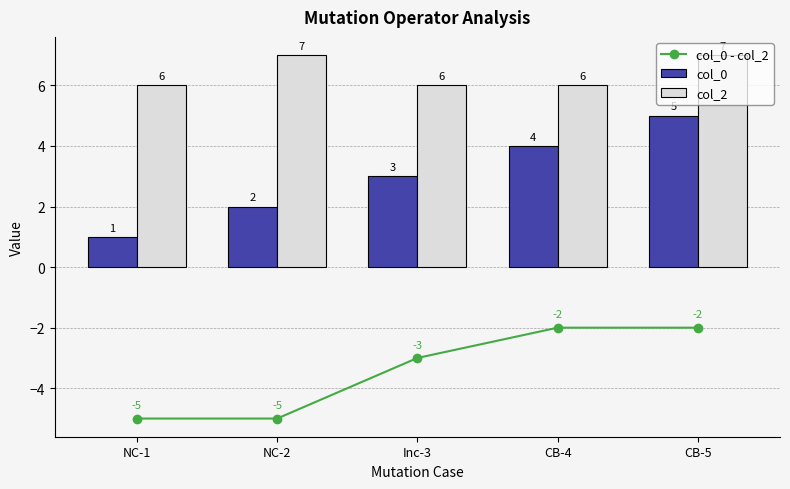

What is the spread (max minus min) of values at CB-4?

8